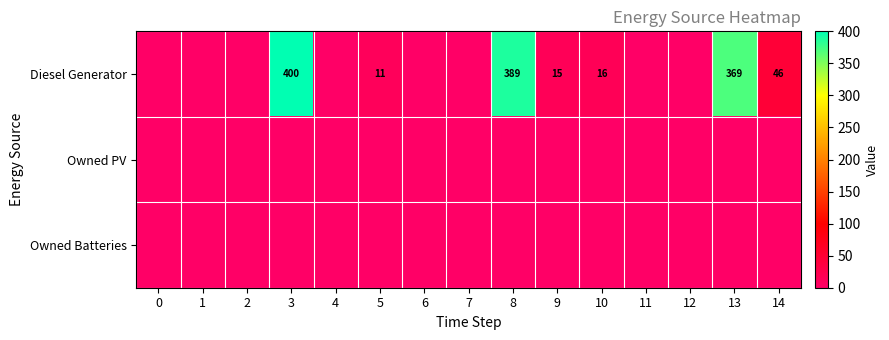

At which category is the sum across all series the highest?

3